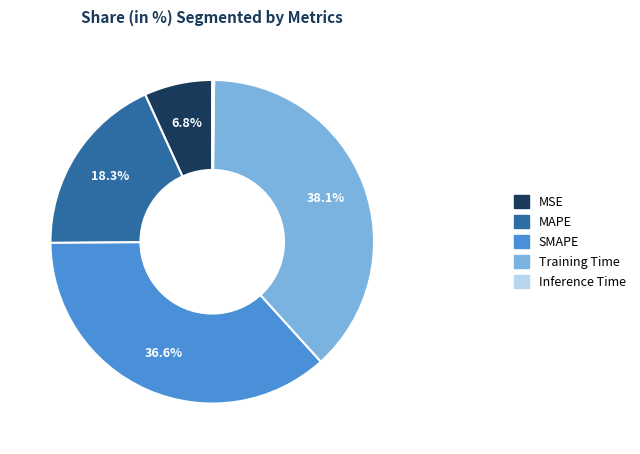

Is the sum of Training Time and MAPE greater than half?

Yes